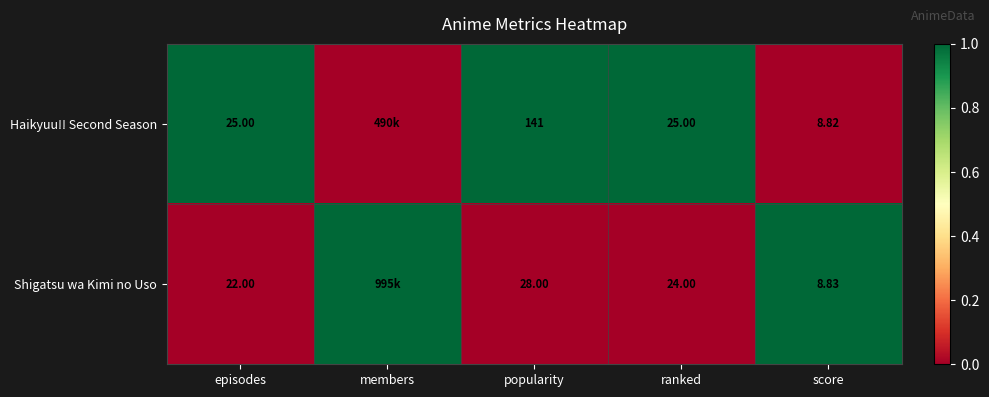

Is the value of Shigatsu wa Kimi no Uso at score greater than the value of Haikyuu!! Second Season at popularity?

No